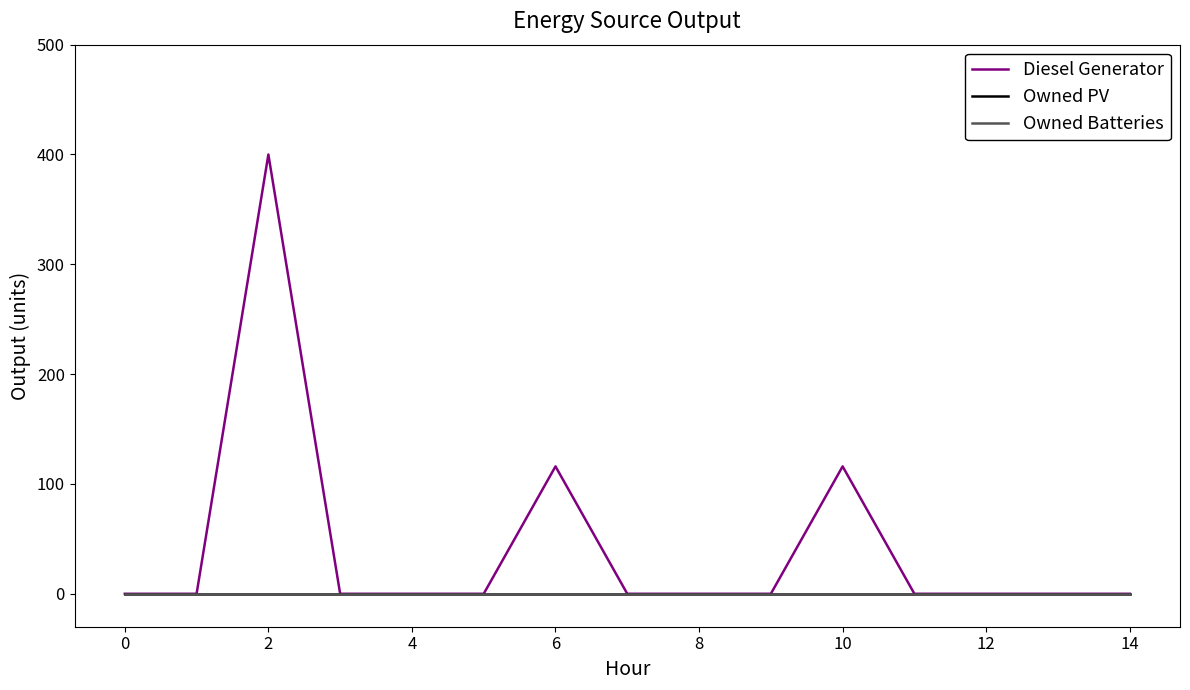

True or false: Owned PV has more than 1 points higher than both neighbors.

False